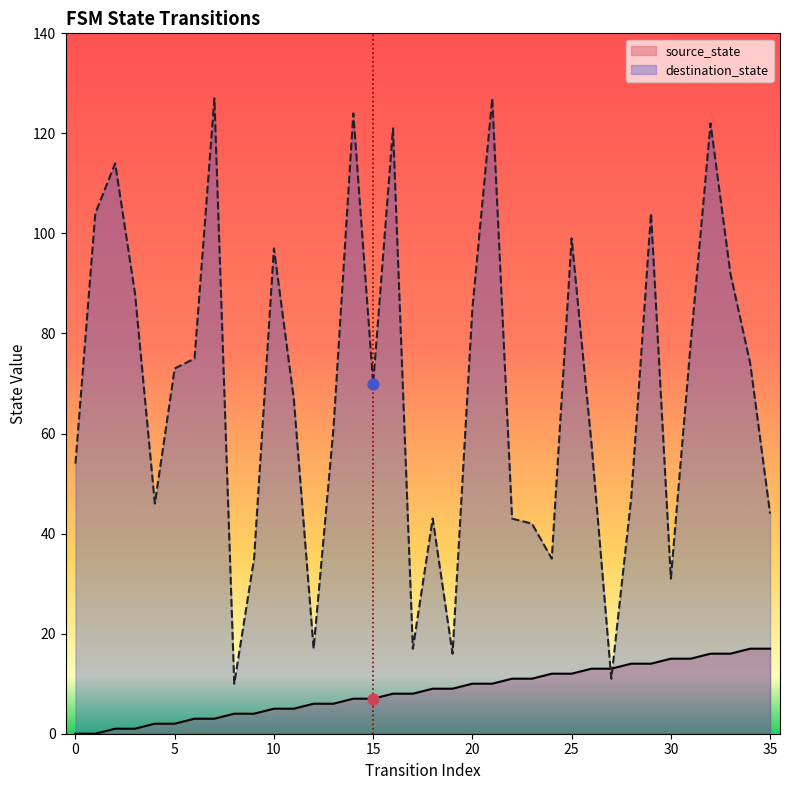

What is the total value across all series at 22?

54